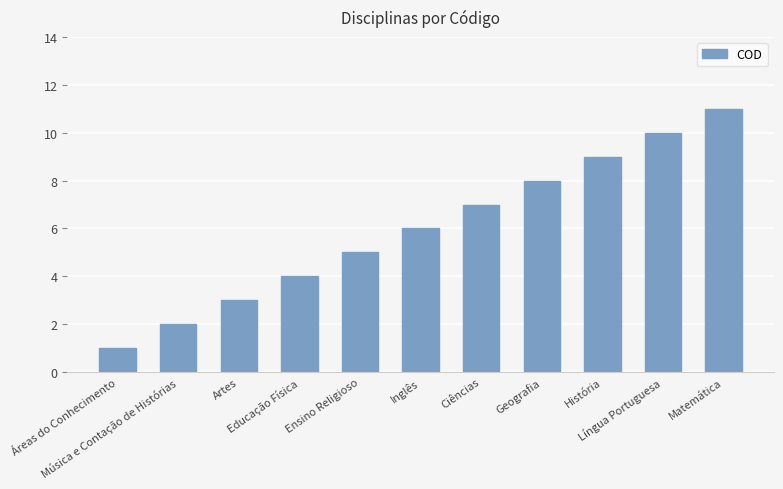

What is the smallest value displayed?

1